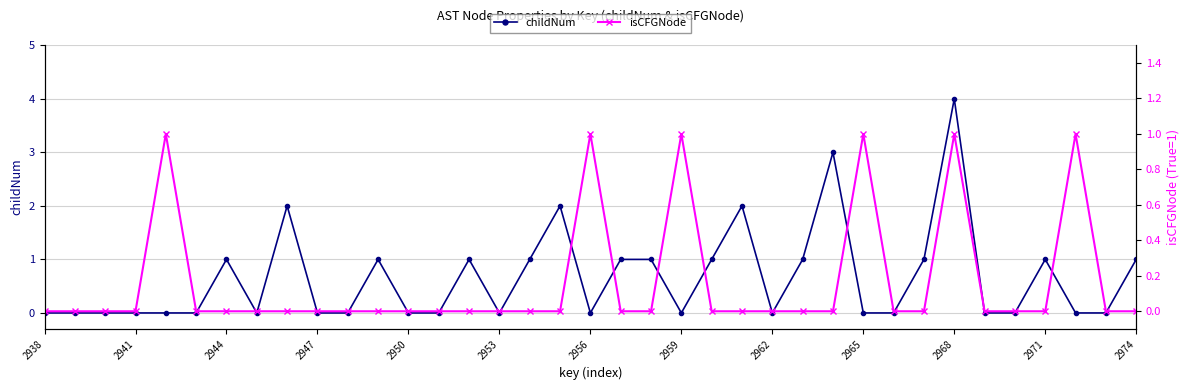

What is the maximum value for childNum?

4